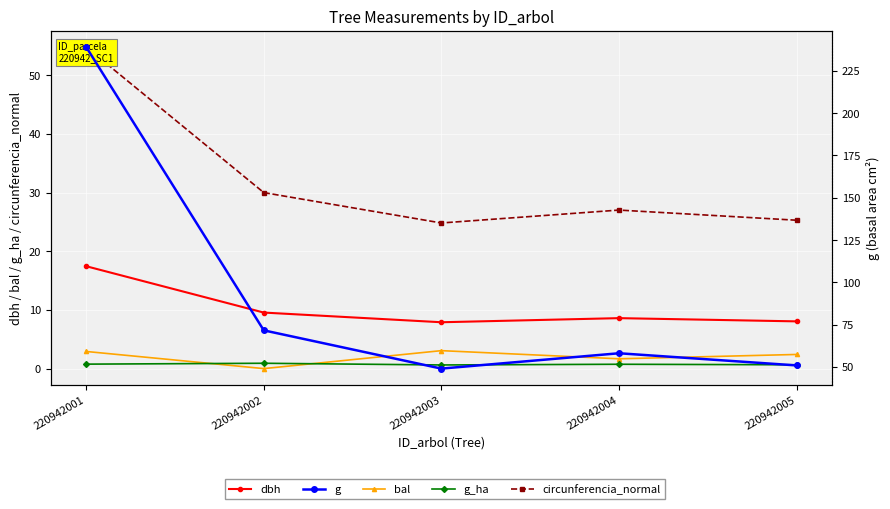

What is the difference between the bal values at 220942001 and 220942005?

0.5